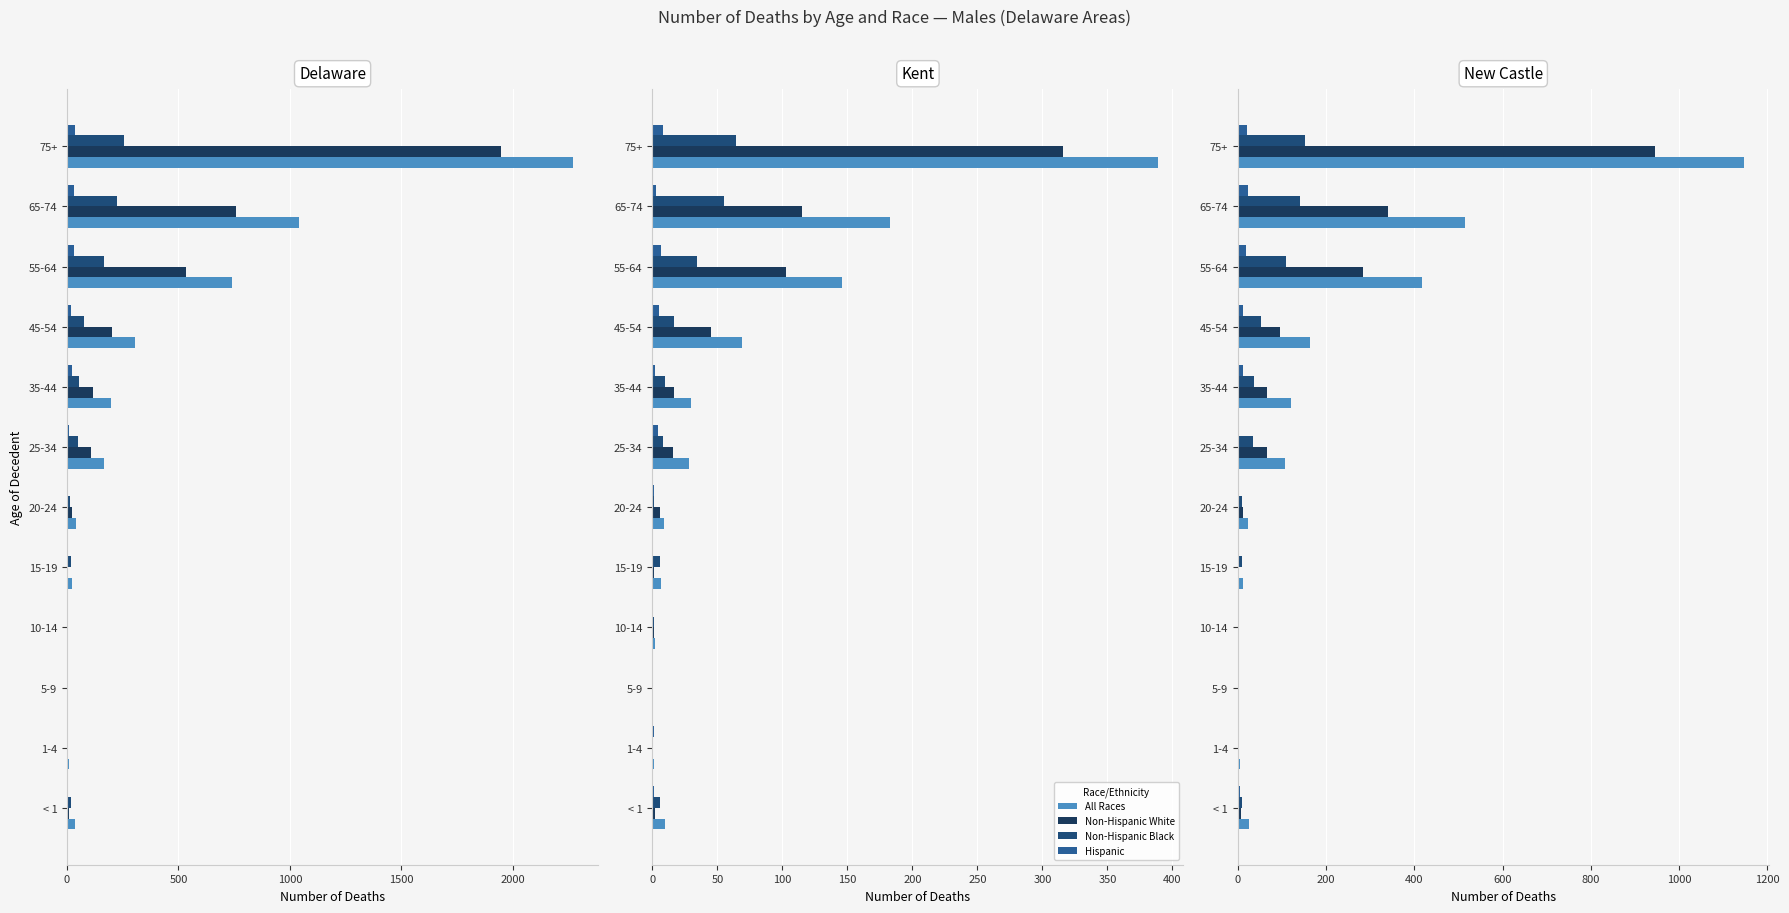

At how many categories does at least one series exceed 209?

3